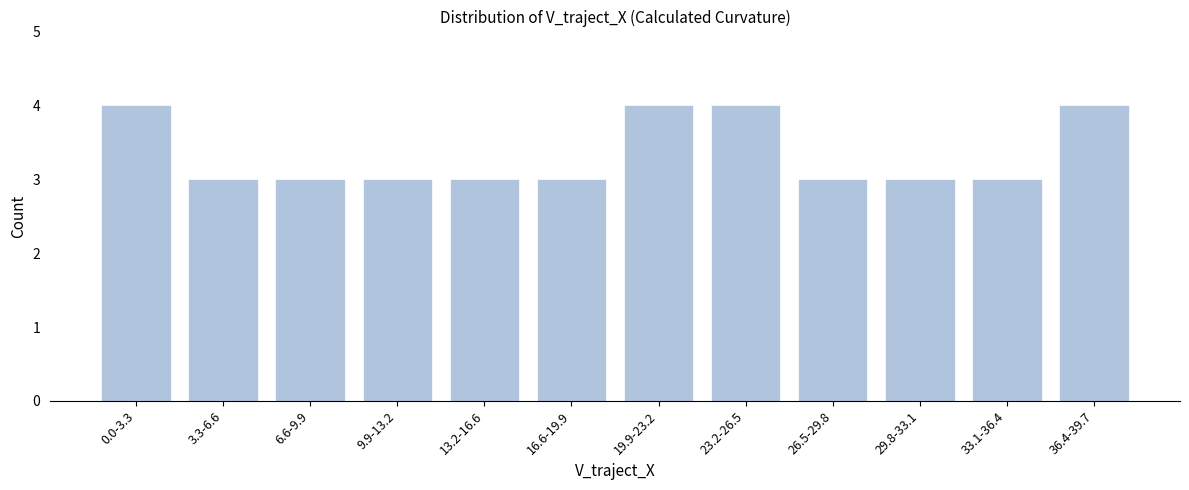

Reading right to left, transcribe all the data shown in this chart.

4	3	3	3	4	4	3	3	3	3	3	4